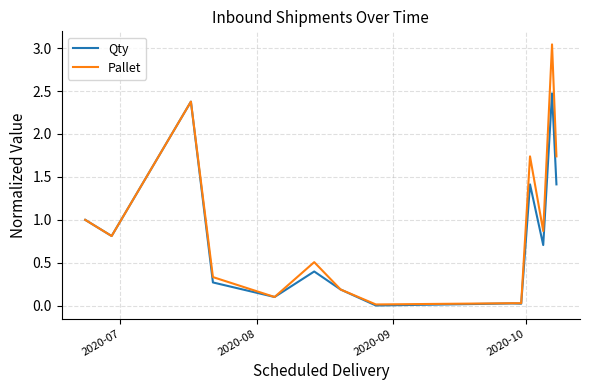

How many series are shown in this chart?

2